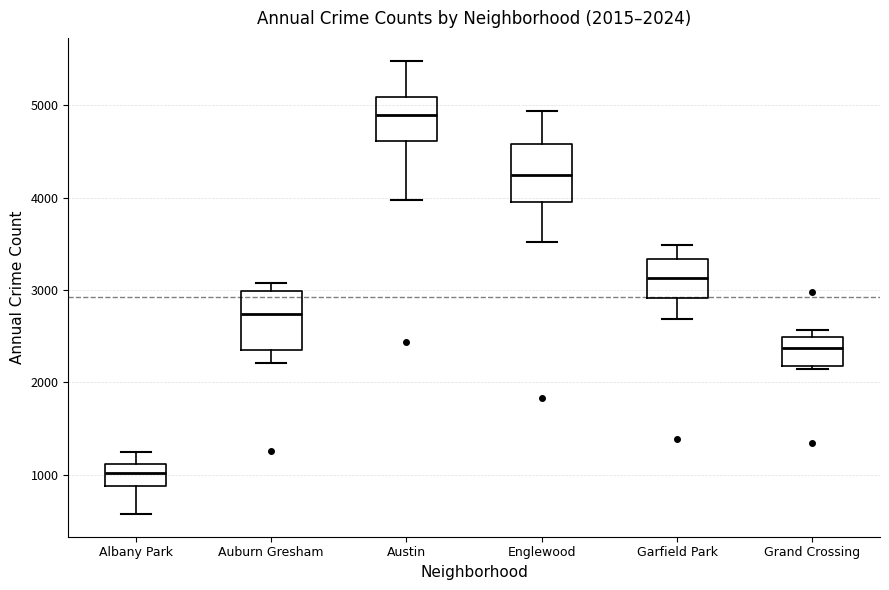

Which box's median line is the highest?

Austin